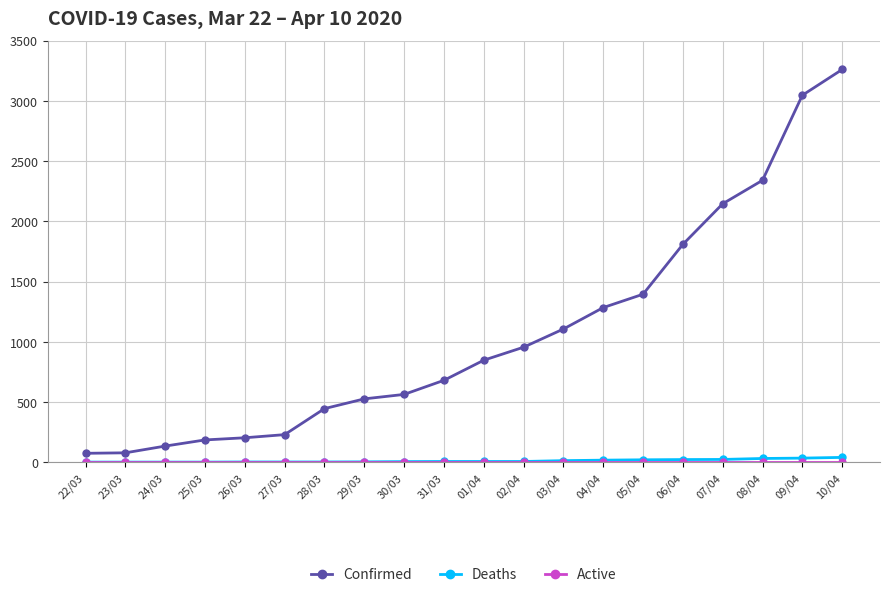

What position from the left is 05/04?

15